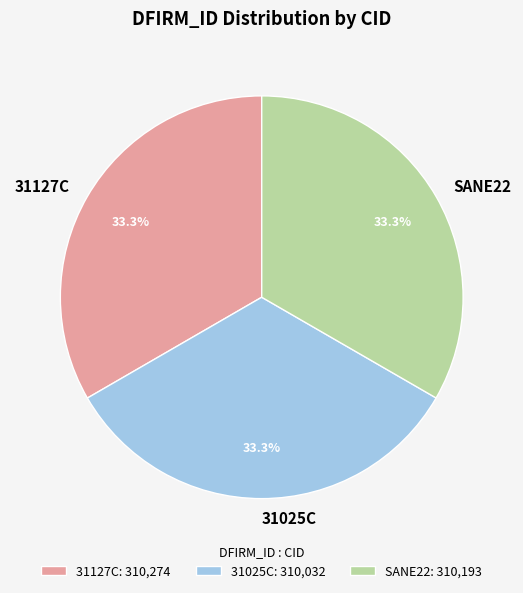

Does SANE22 represent more than half of the total?

No